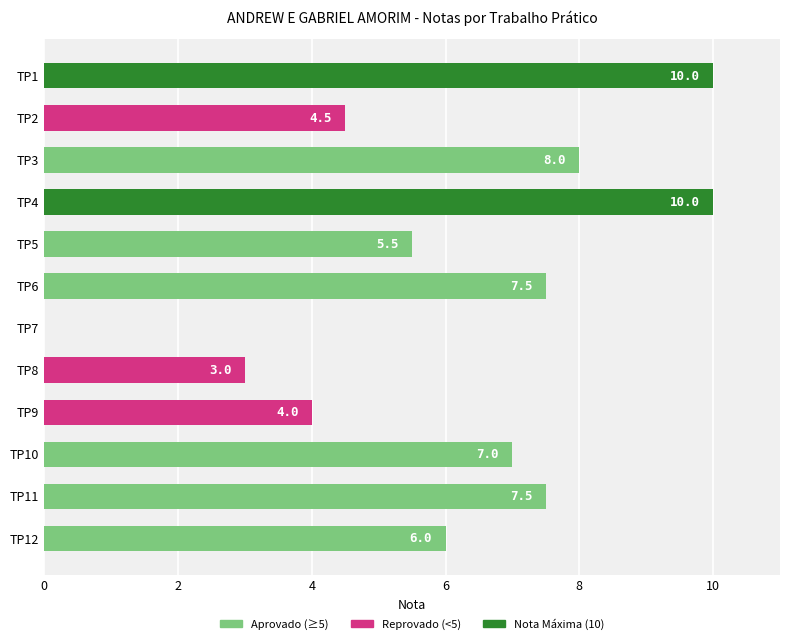

Reading top to bottom, extract all data points from this chart.

TP1=10.0	TP2=4.5	TP3=8.0	TP4=10.0	TP5=5.5	TP6=7.5	TP7=0.0	TP8=3.0	TP9=4.0	TP10=7.0	TP11=7.5	TP12=6.0